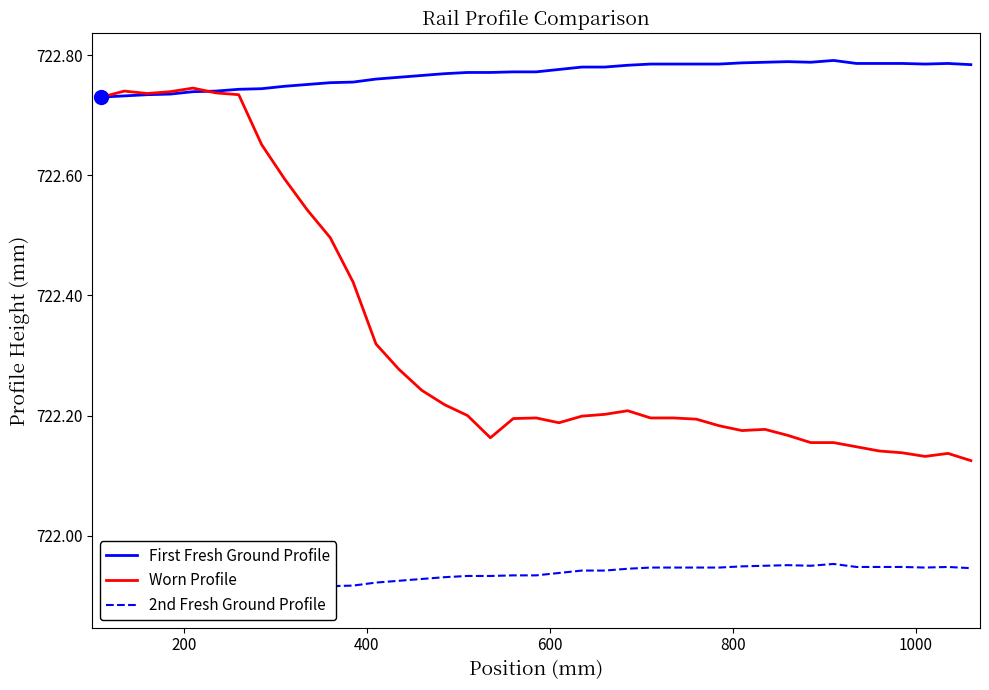

The Worn Profile series shows 1222.1 at 15. True or false?

False